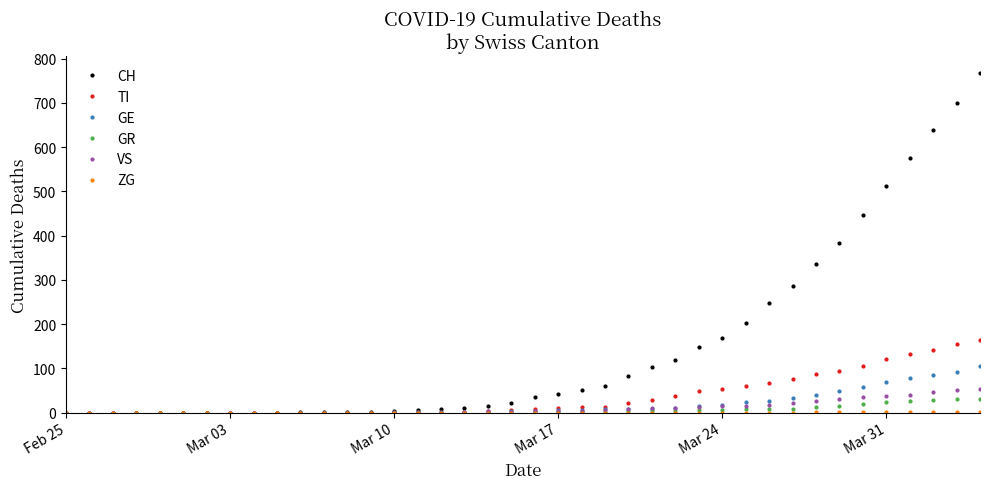

Which series has the widest spread of values?

CH